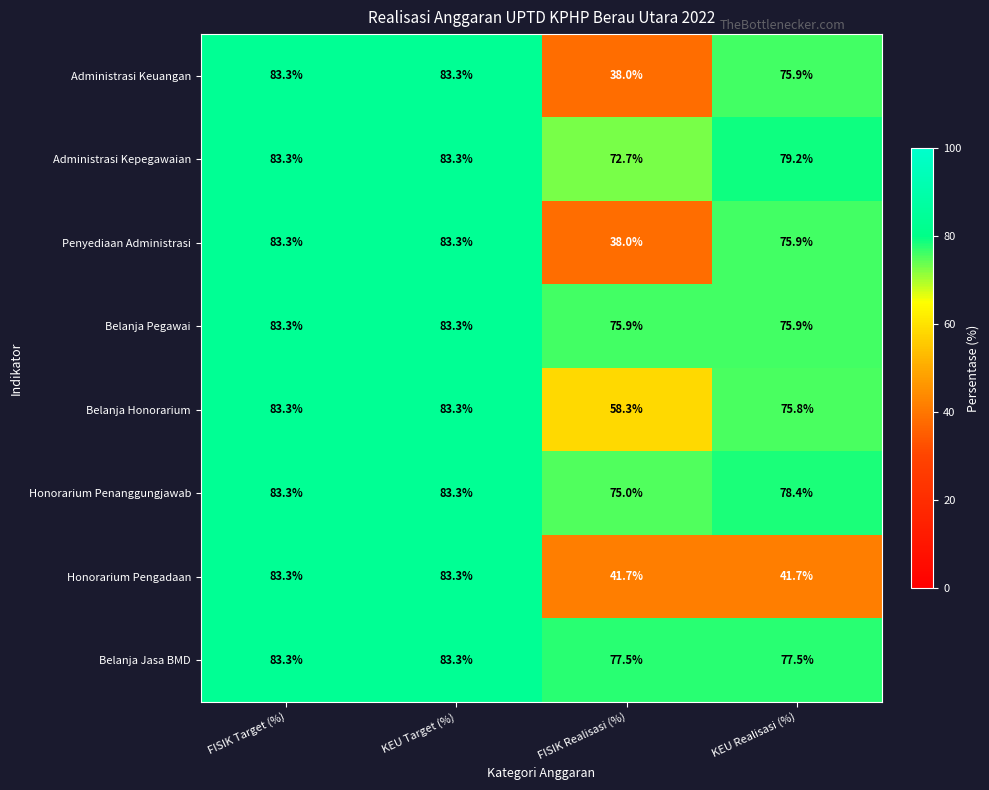

What is the difference between the maximum and minimum values in the Administrasi Keuangan series?

45.3